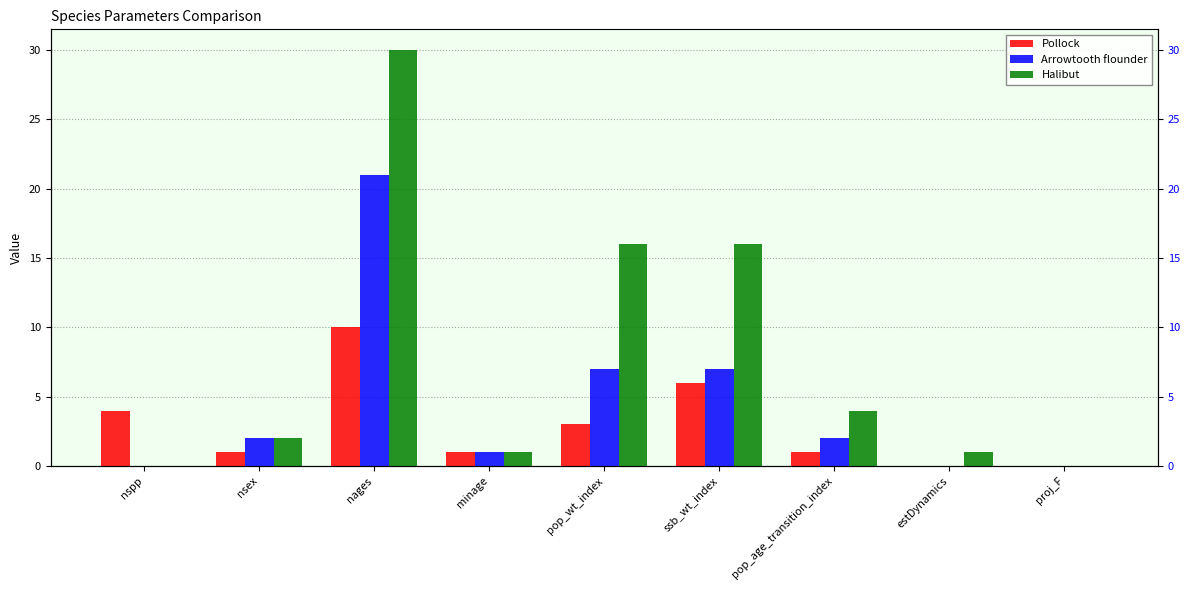

Reading left to right, extract all data points from this chart.

Pollock: 4	1	10	1	3	6	1	0	0
Arrowtooth flounder: 0	2	21	1	7	7	2	0	0
Halibut: 0	2	30	1	16	16	4	1	0